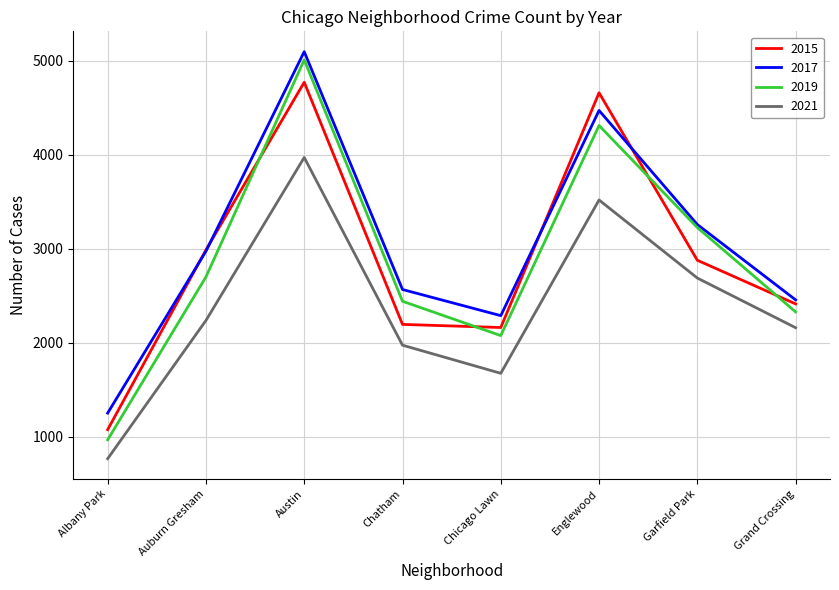

Count the number of data series in this chart.

4